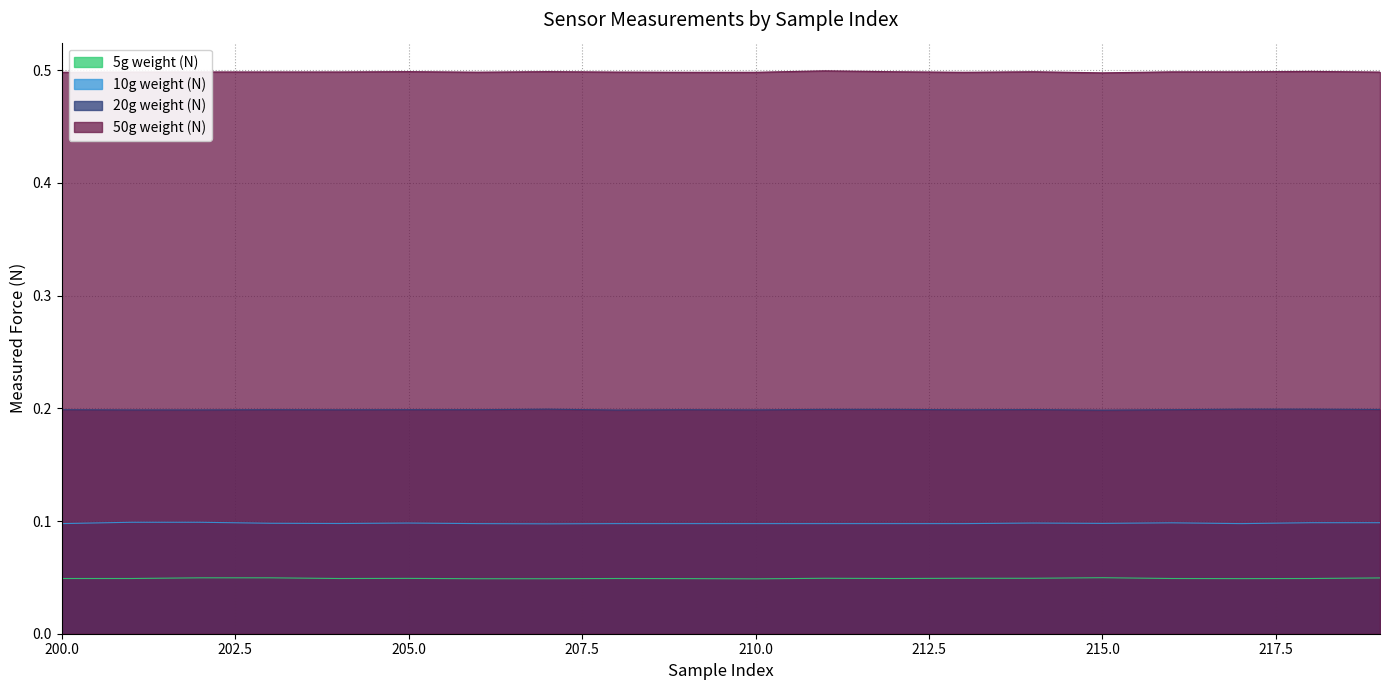

Is the value of 10g weight (N) at 208 greater than the value of 5g weight (N) at 219?

Yes